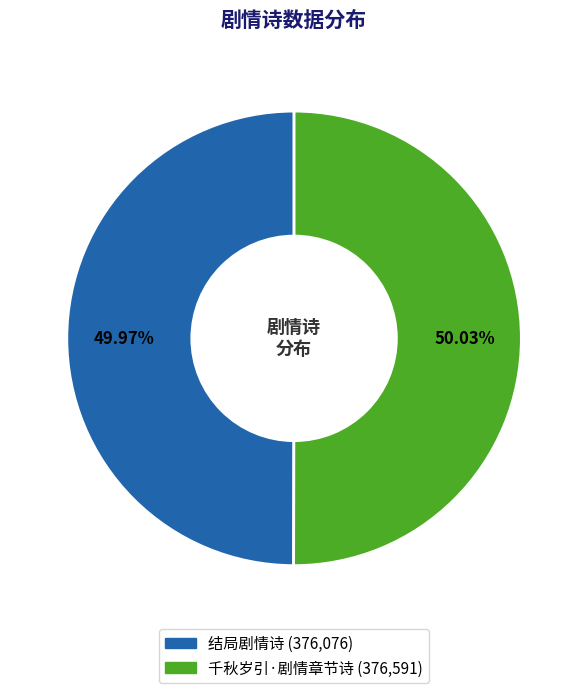

What percentage is the 结局剧情诗 slice, to the nearest percent?

50%